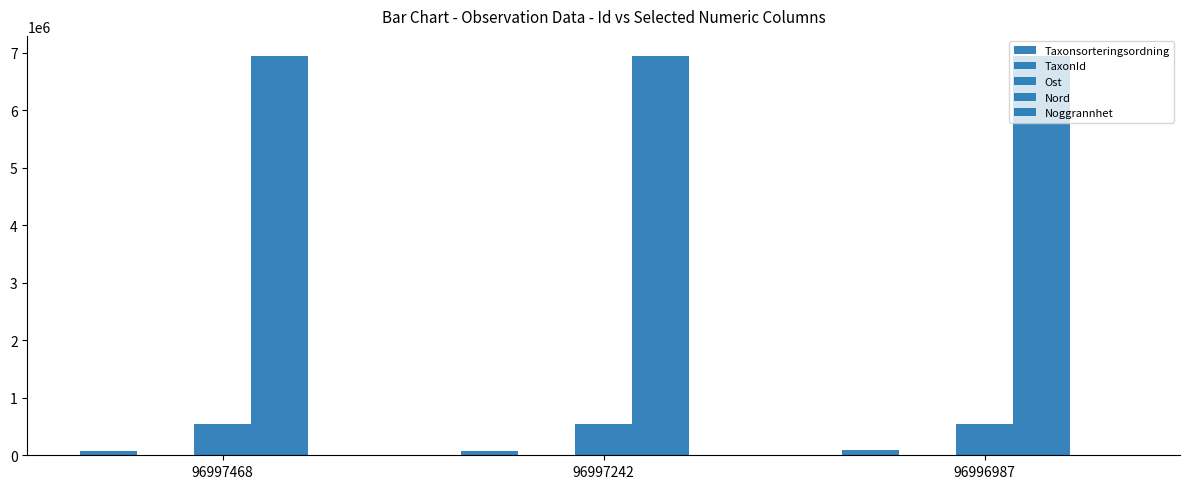

How many groups of bars are there?

3